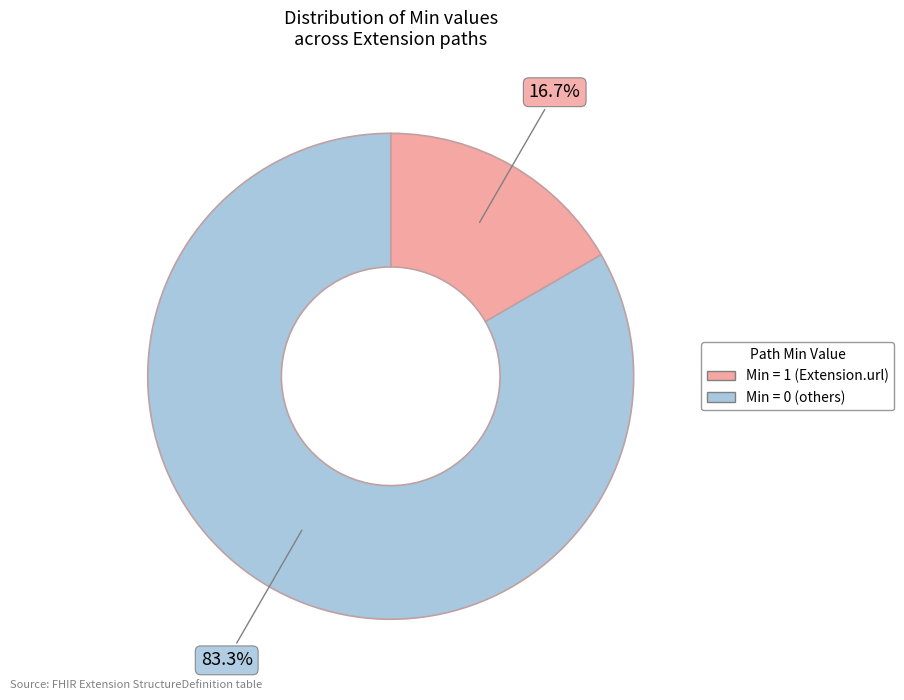

Does any single category account for the majority?

Yes